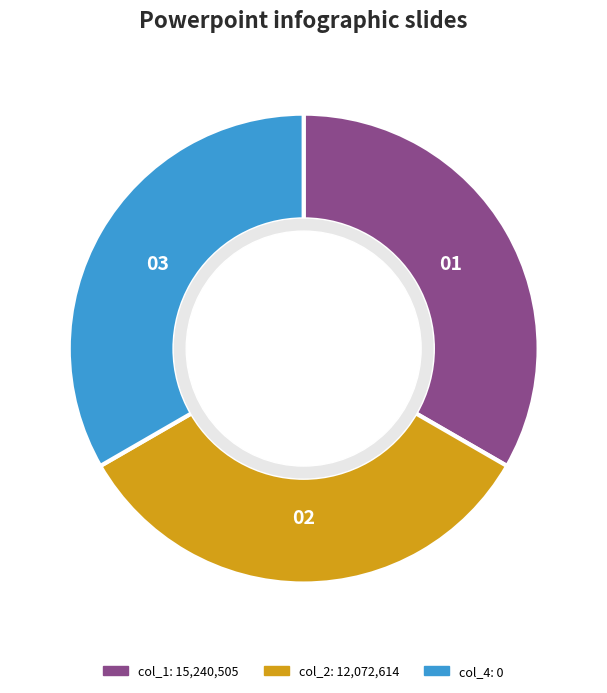

True or false: col_2 accounts for 44% of the total.

False